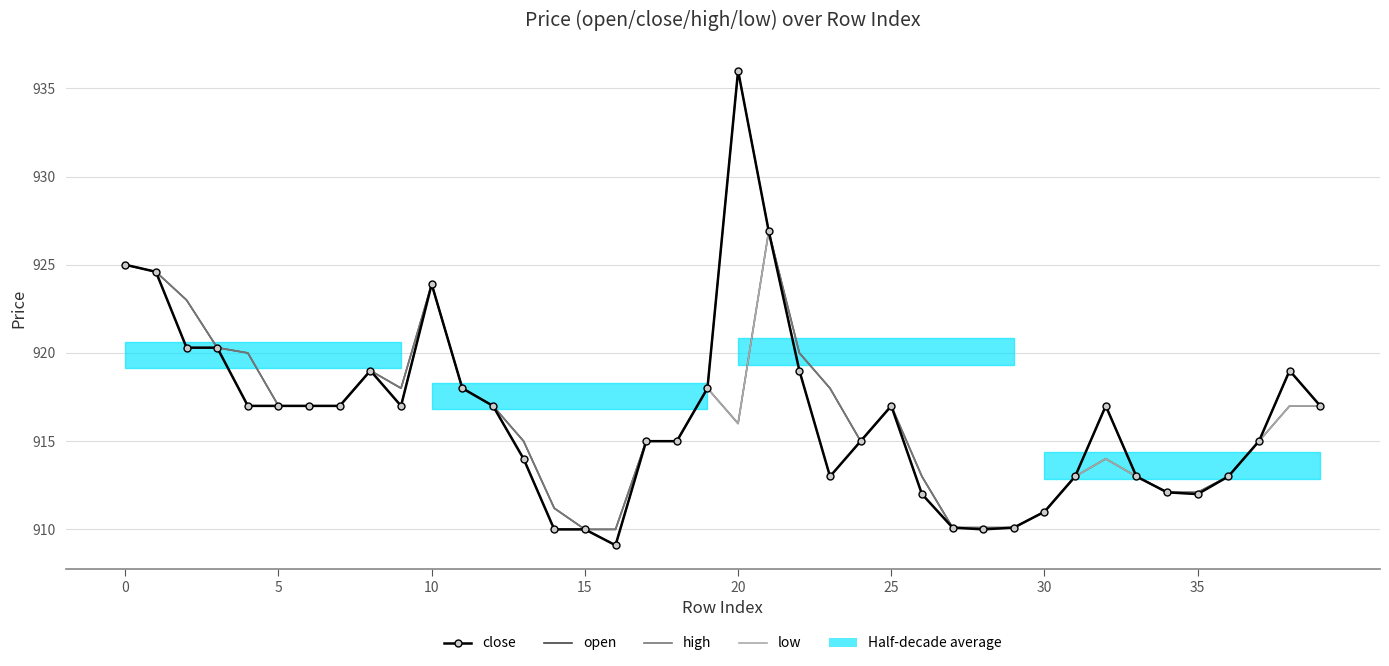

Count the number of categories in the chart.

40